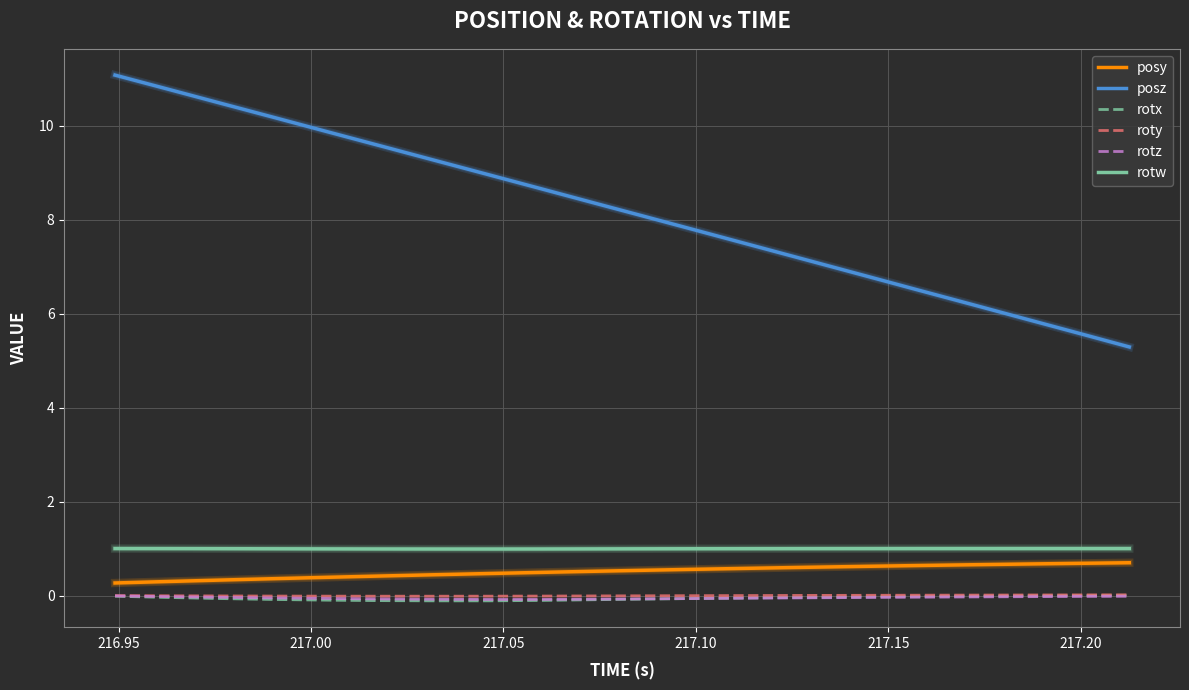

Which series has the widest spread of values?

posz